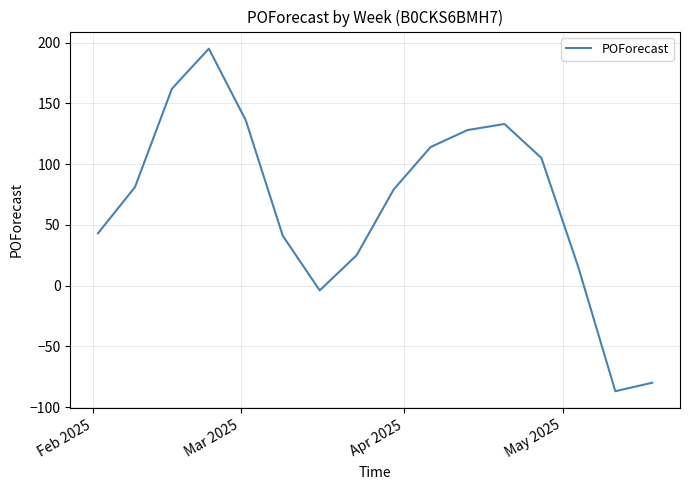

True or false: there are more than 2 points higher than both neighbors.

False